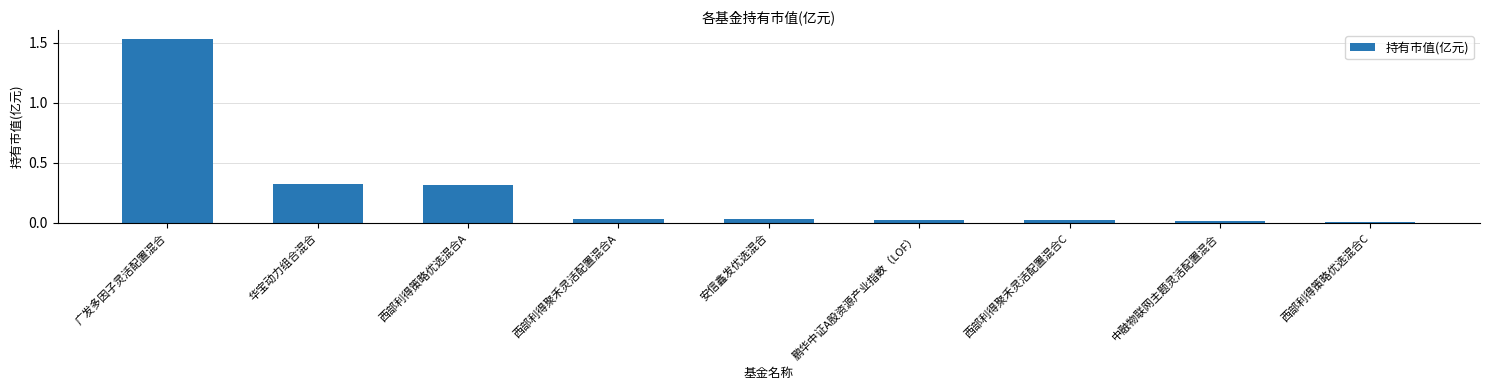

At which category does the chart reach its peak across all series?

广发多因子灵活配置混合